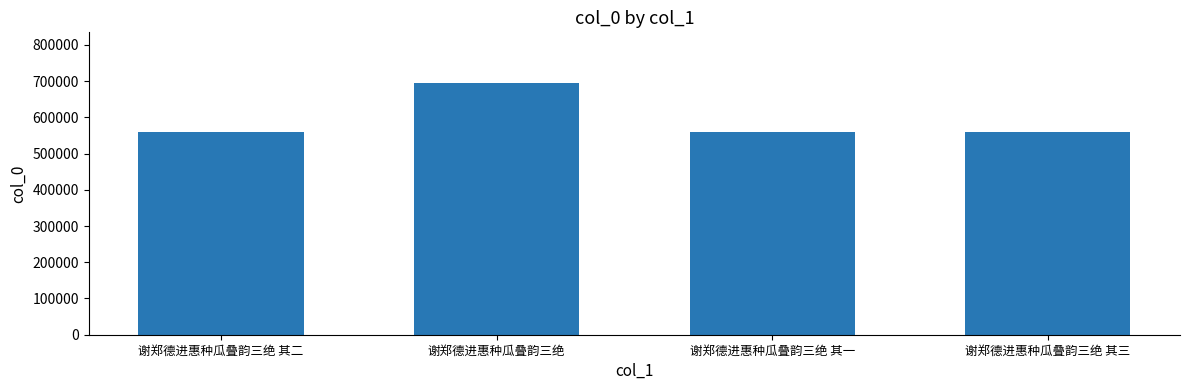

What is the approximate value at 谢郑德进惠种瓜叠韵三绝, to the nearest 10?

695640